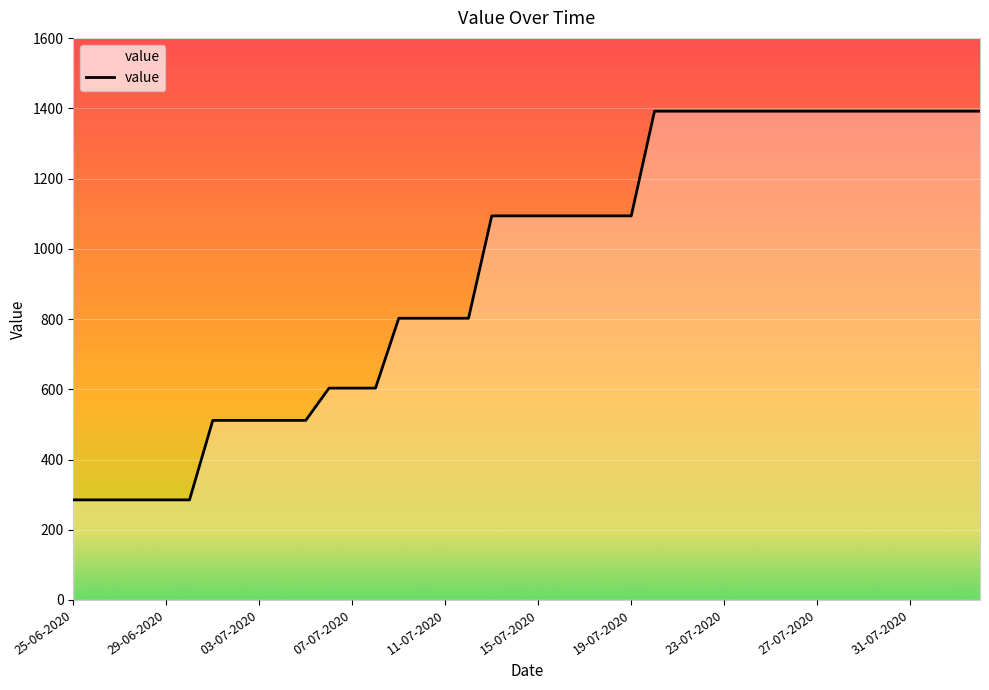

What is the difference between the maximum and minimum values?

1107.2